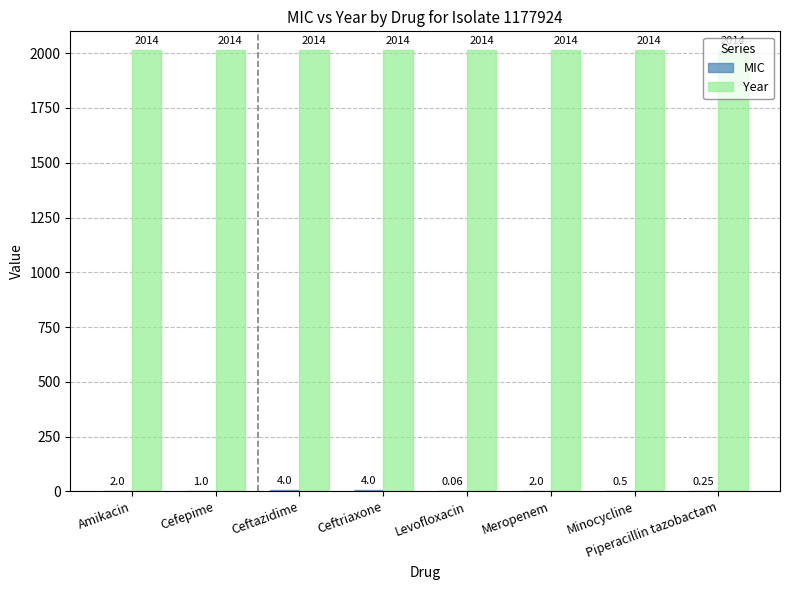

Are the bars grouped side by side (vs. stacked)?

Yes